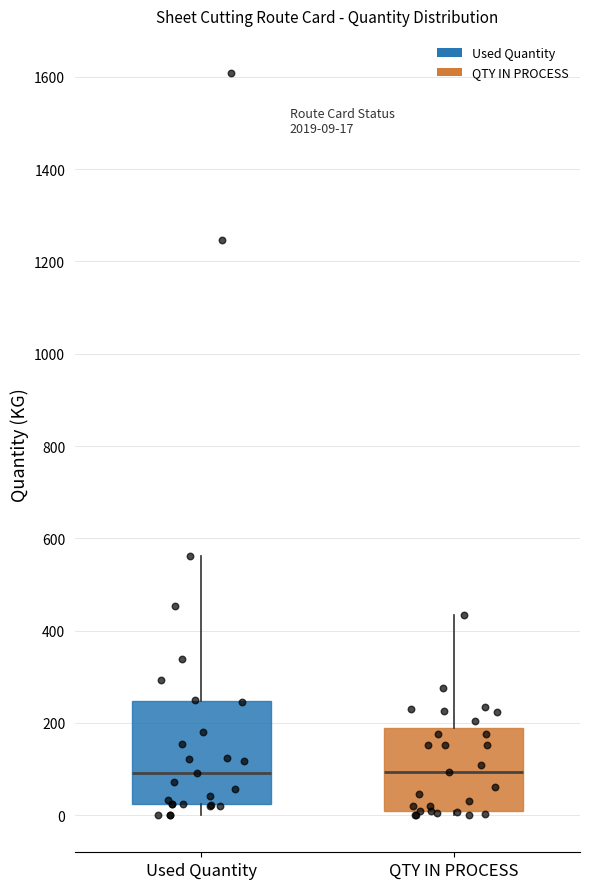

Which box is the tallest, from its lower edge to its upper edge?

Used Quantity